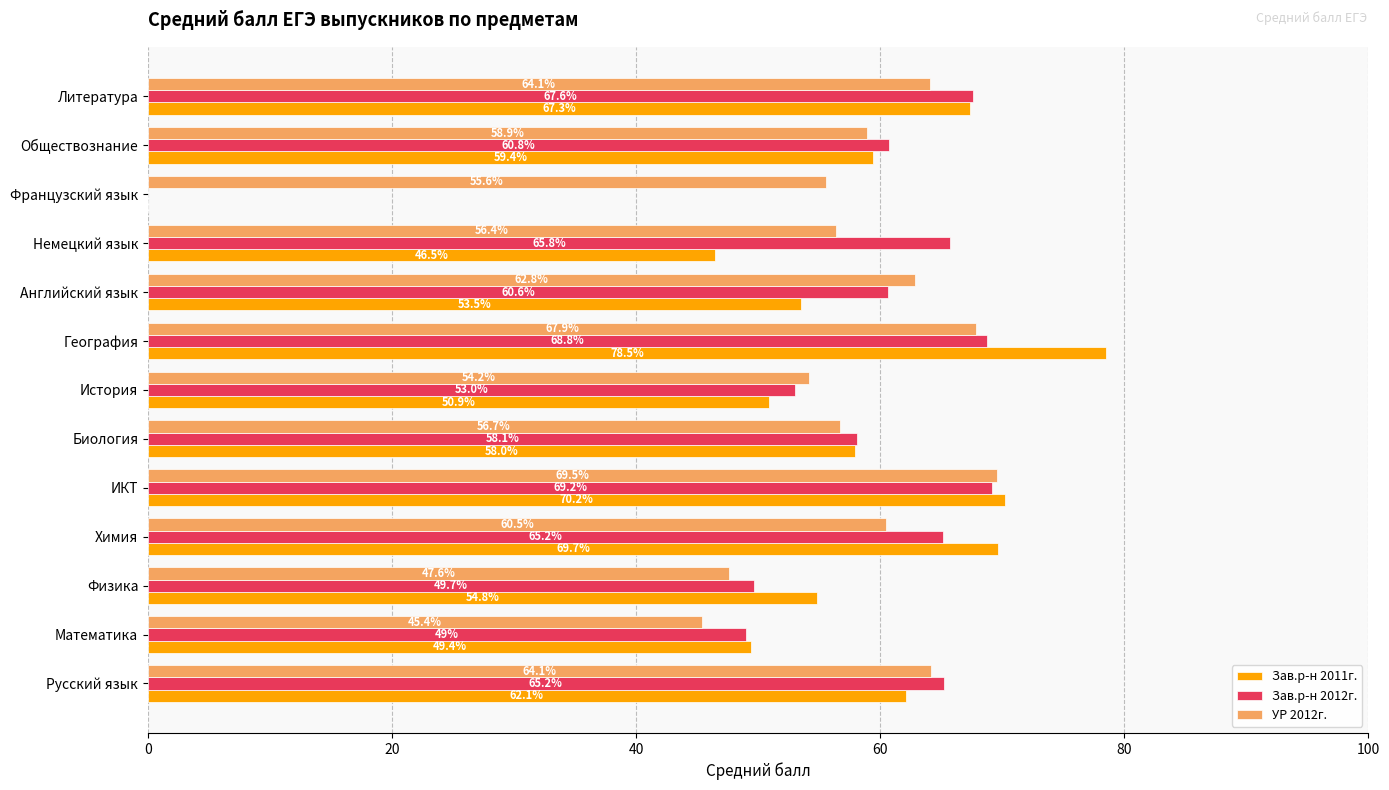

What is the greatest value displayed?

78.5